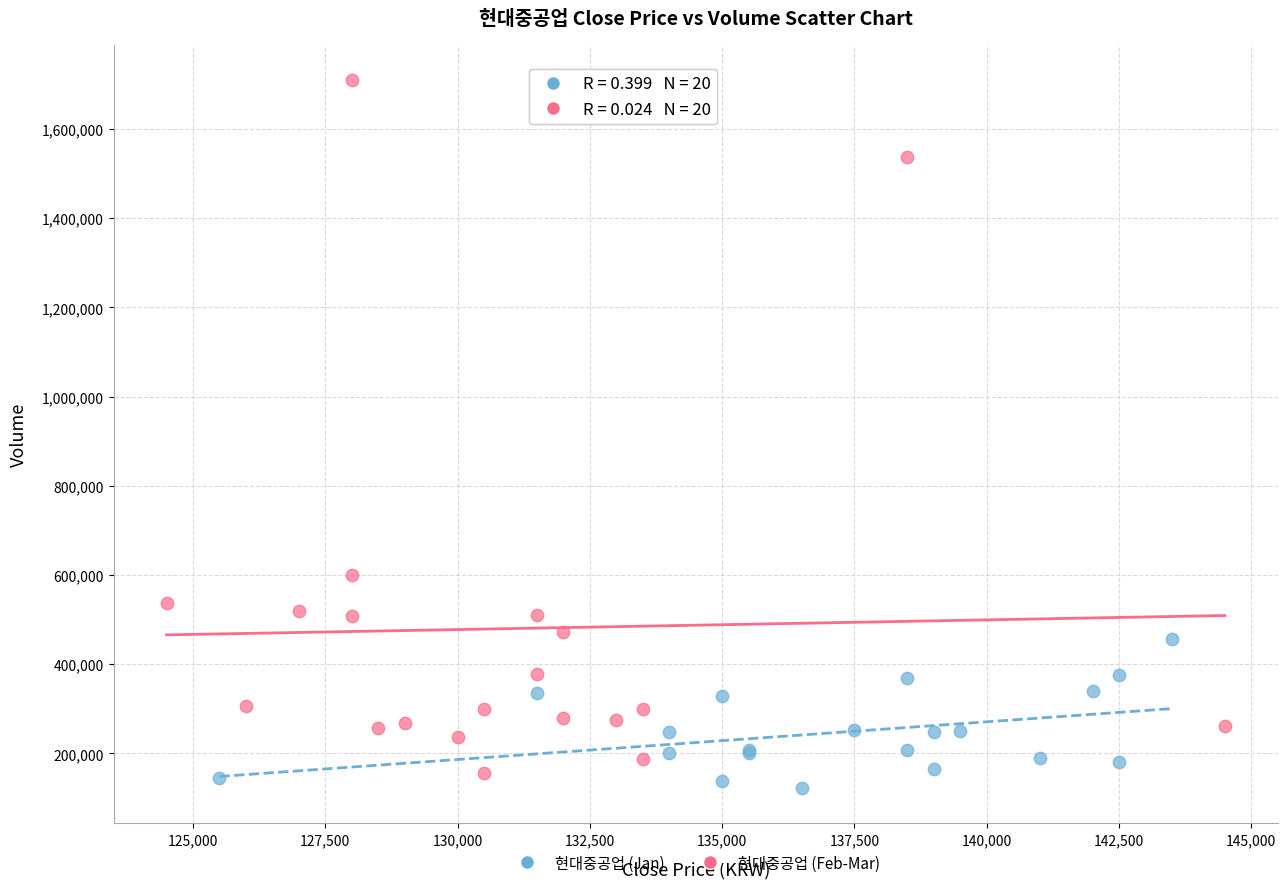

What are all the series names shown in the legend?

현대중공업 (Jan), 현대중공업 (Feb-Mar)